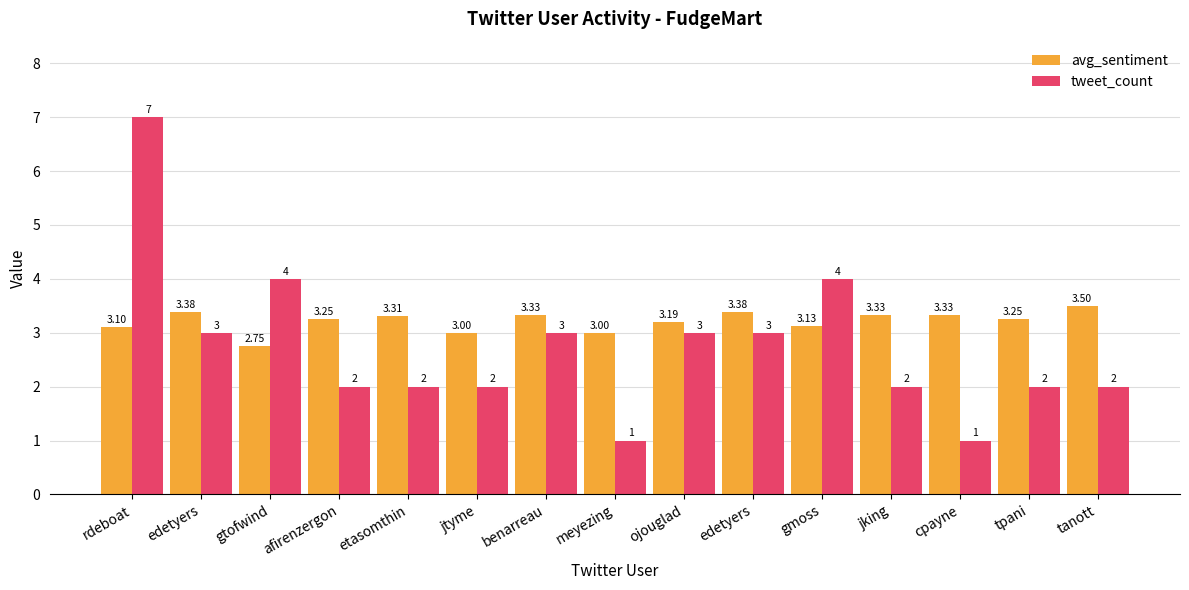

What is the sum of the avg_sentiment values at edetyers and ojouglad?

6.6